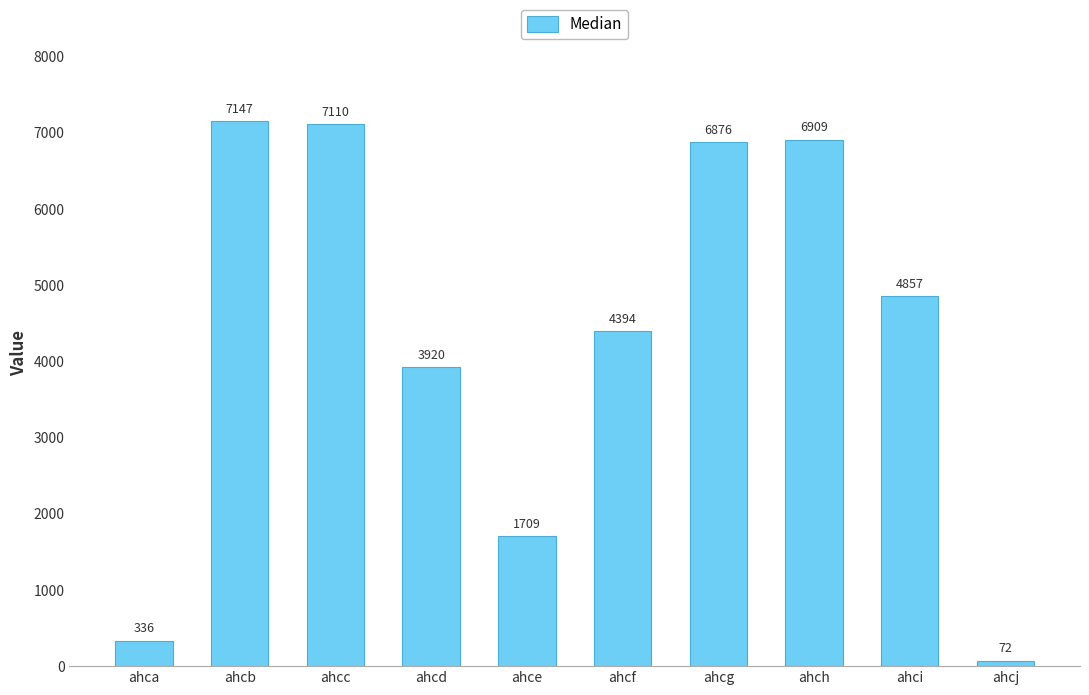

Between ahcf and ahcd, which is larger?

ahcf